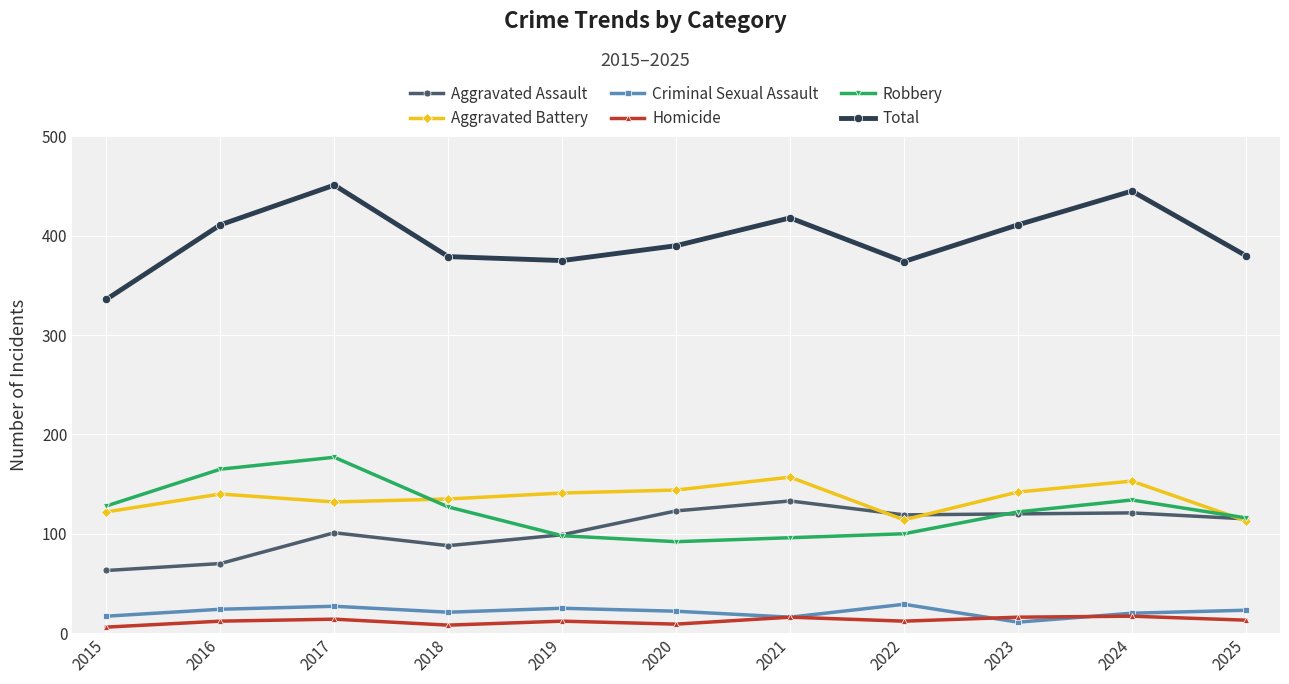

What is the minimum value for Aggravated Battery?

113